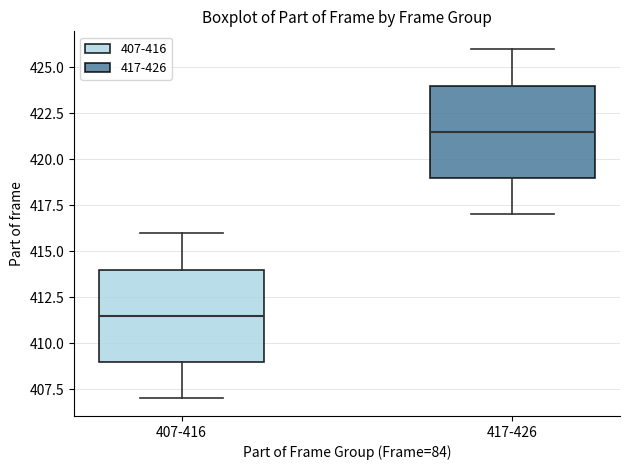

Where does the lower whisker of the box for 417-426 end on the y-axis? The values are not printed on the chart, so give them approximately, as read against the axis.

417.0